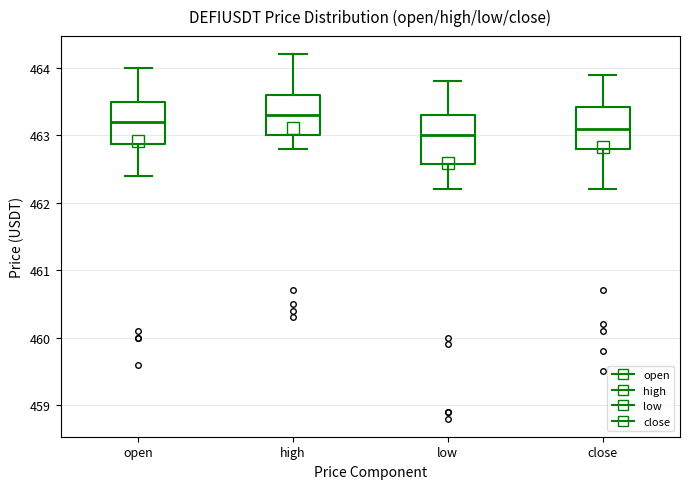

Where does the lower whisker of the box for low end on the y-axis? The values are not printed on the chart, so give them approximately, as read against the axis.

462.2